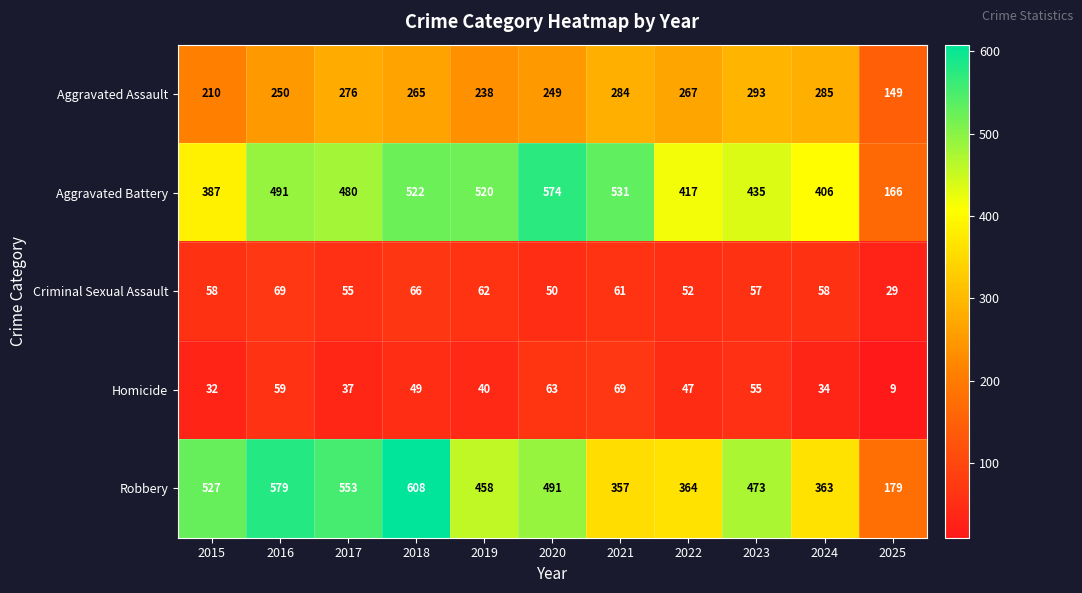

What is the minimum value shown in the chart?

9